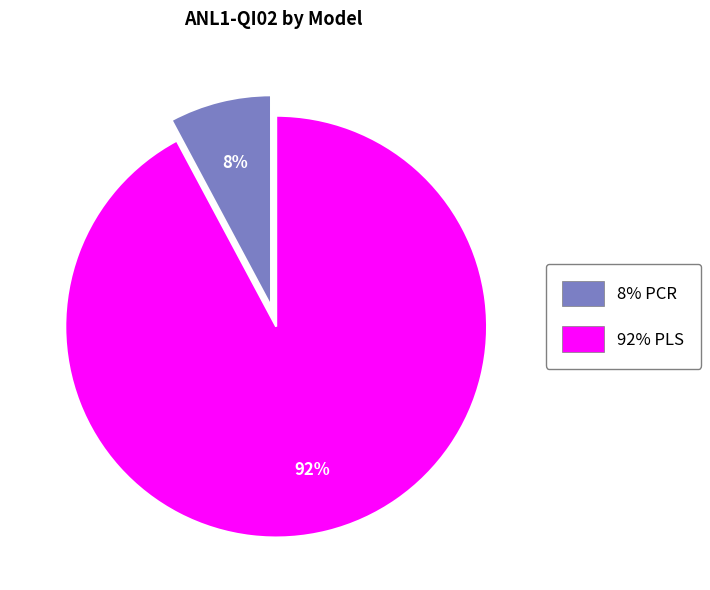

To the nearest percent, what is the difference between the largest and smallest slice percentages?

84%